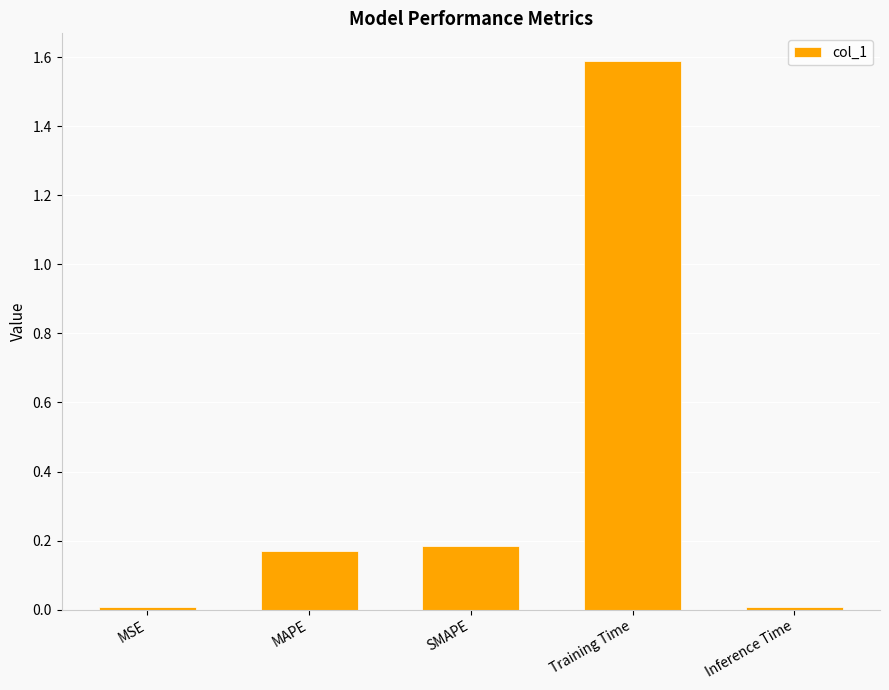

The value at Training Time is 1.6. True or false?

True